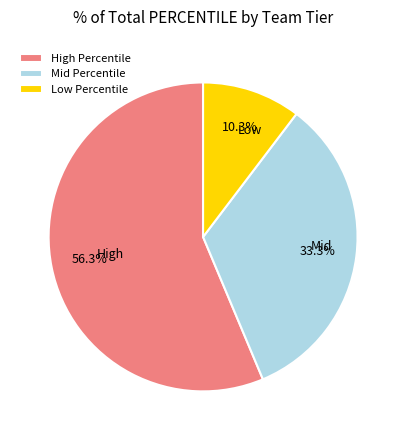

To the nearest percent, what is the difference between the largest and smallest slice percentages?

46%